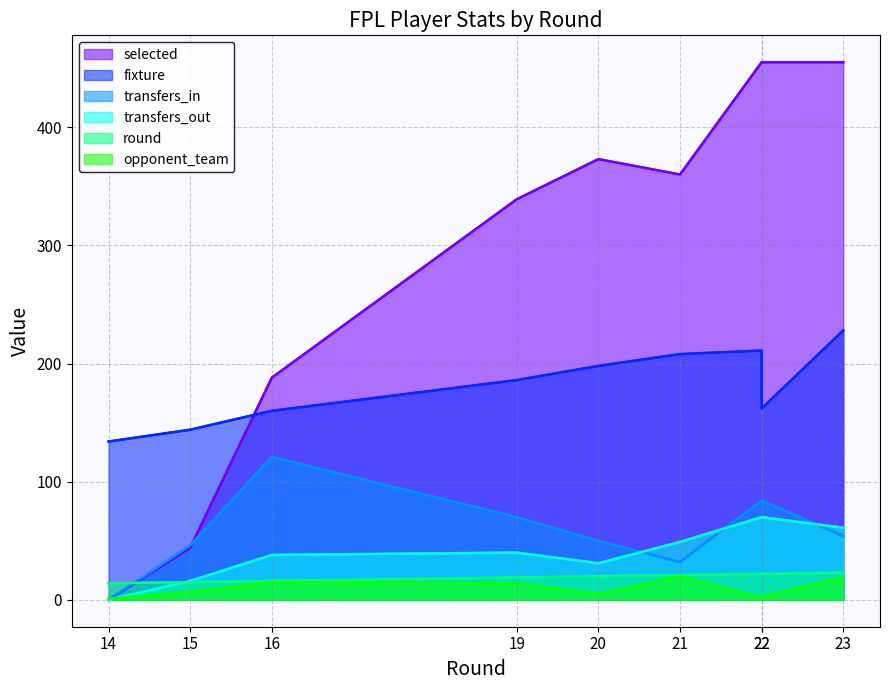

At which category is the sum across all series the highest?

22